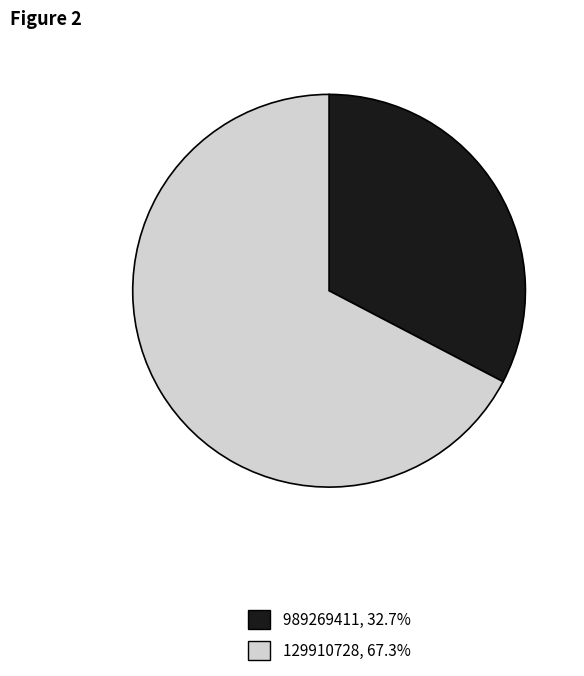

How many segments does this pie chart have?

2